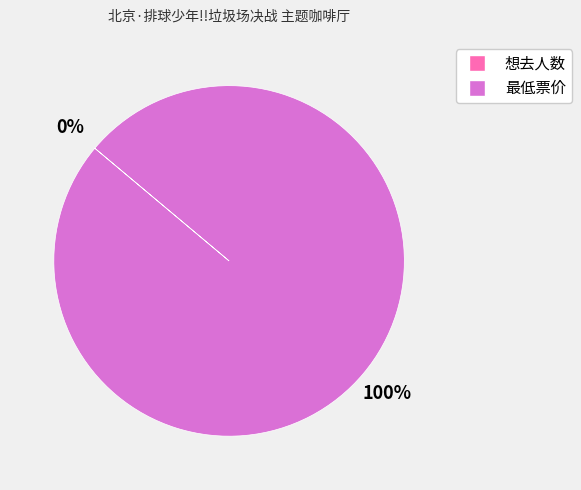

Is the sum of 想去人数 0 and 最低票价 10 greater than half?

Yes